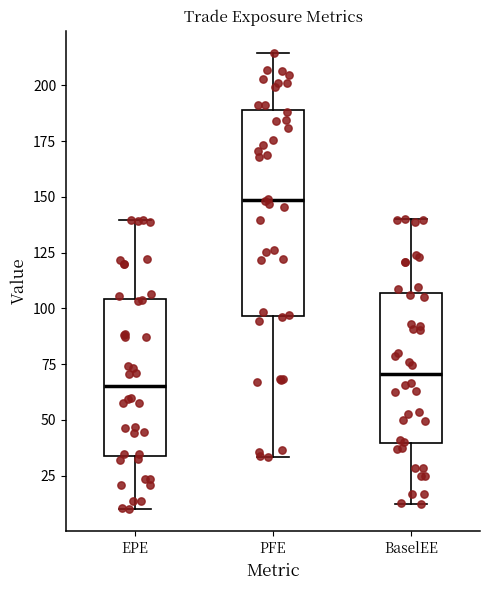

Which box's median line is the highest?

PFE